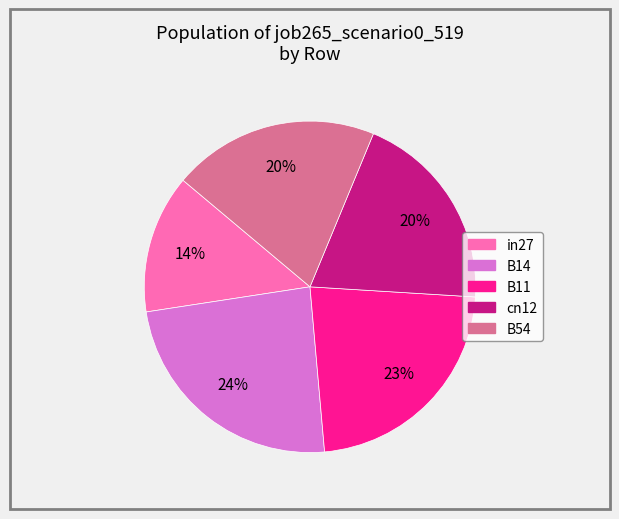

Is there any slice that represents more than half of the pie?

No